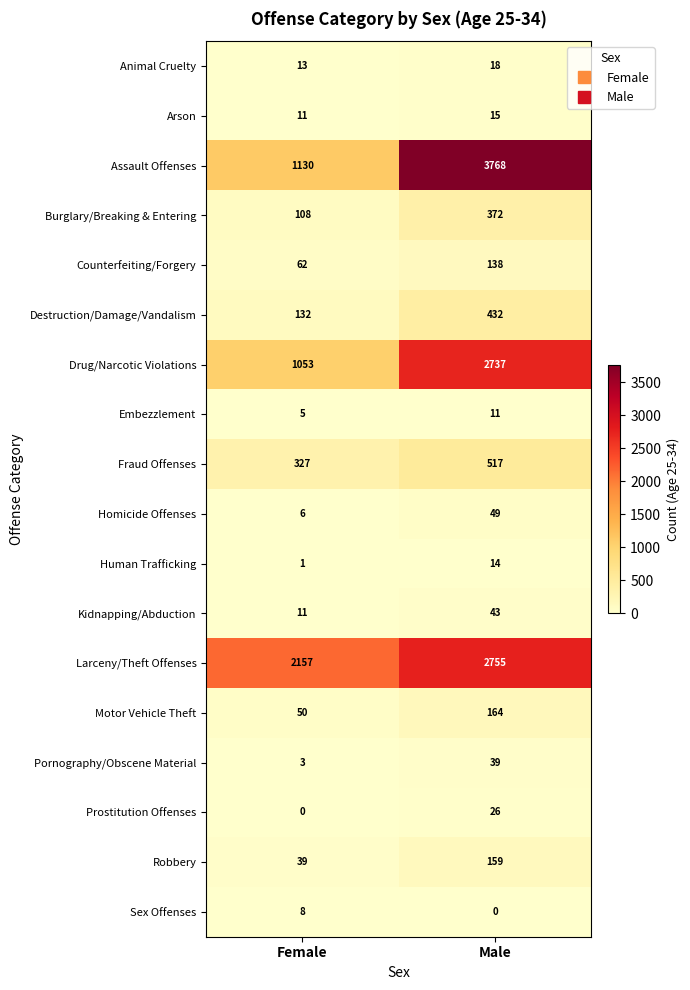

The value of Burglary/Breaking & Entering at Female is 108. True or false?

True